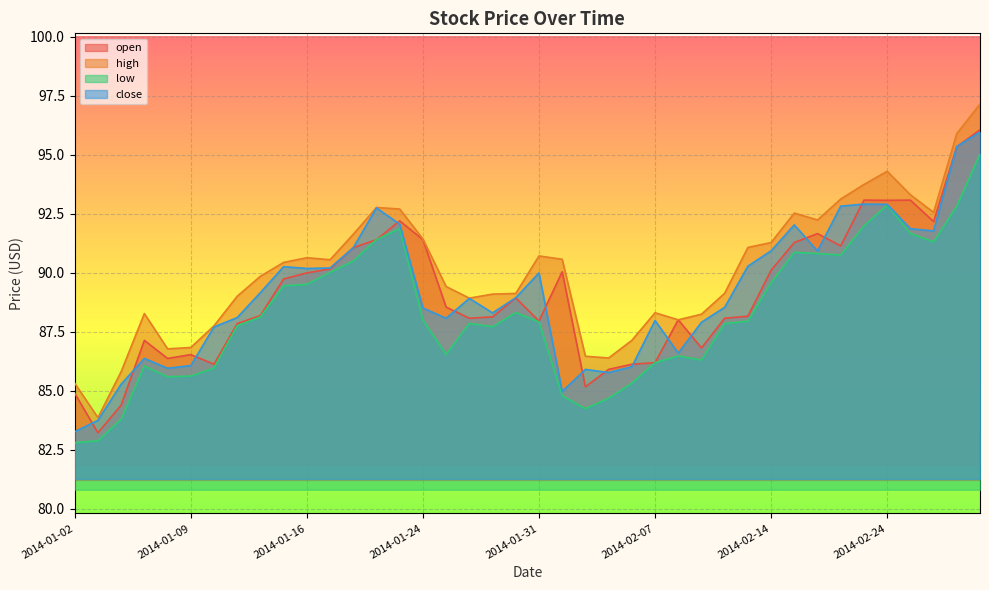

What is the sum of the high values at 2014-01-27 and 2014-02-19?

181.7